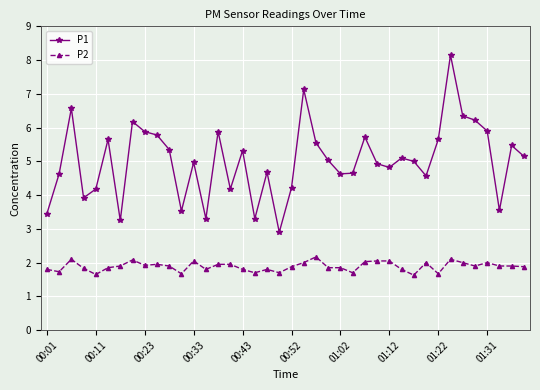

How many categories are shown in the chart?

40